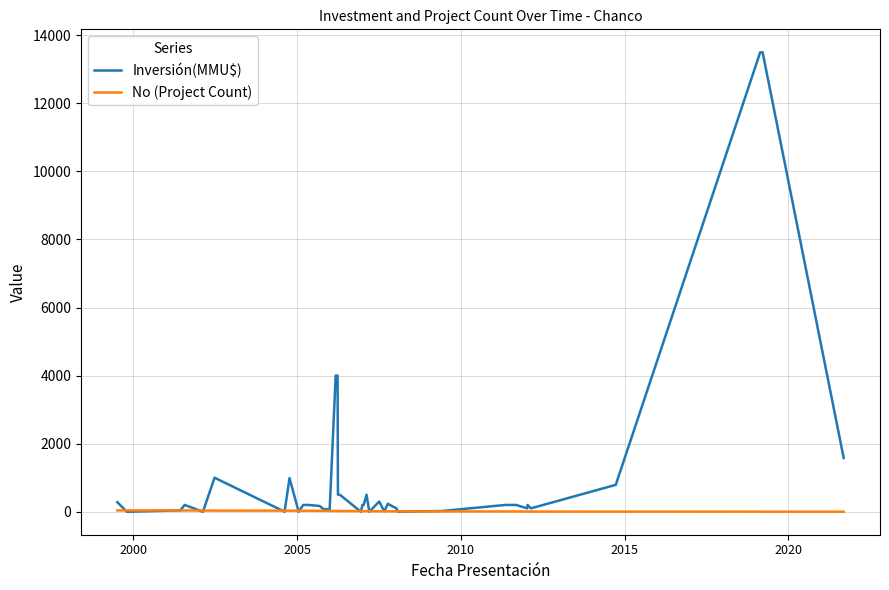

Which series has the widest spread of values?

Inversión(MMU$)